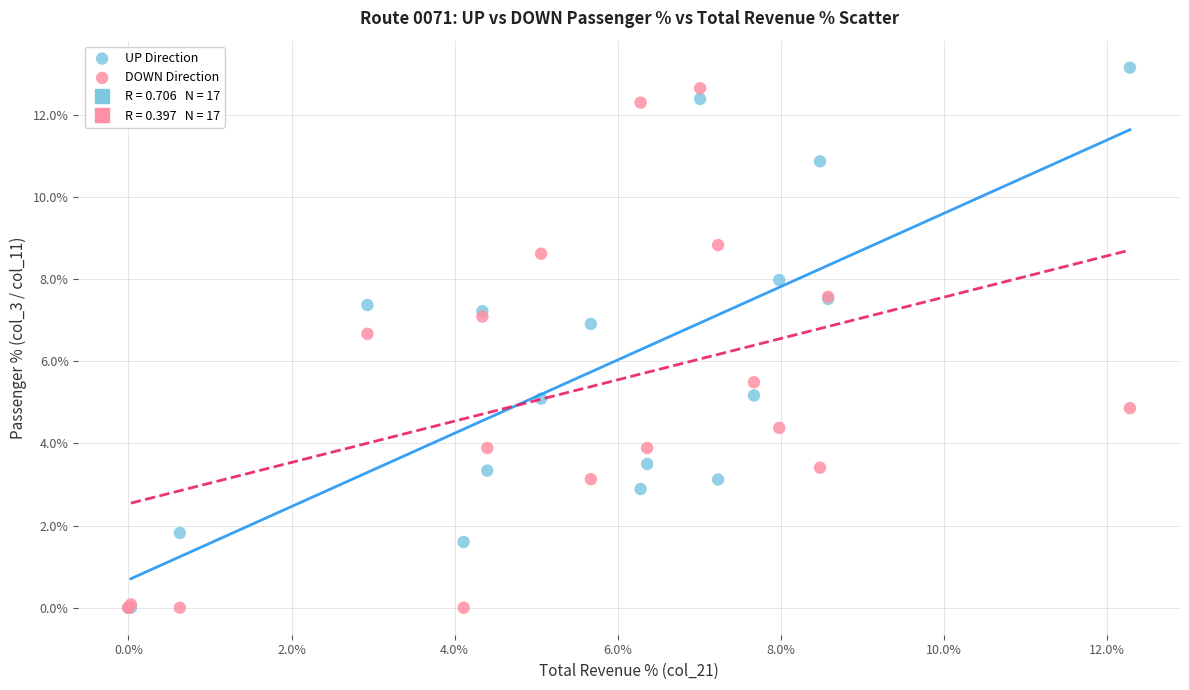

In the DOWN Direction series, what Y value is closest to 6?

5.5